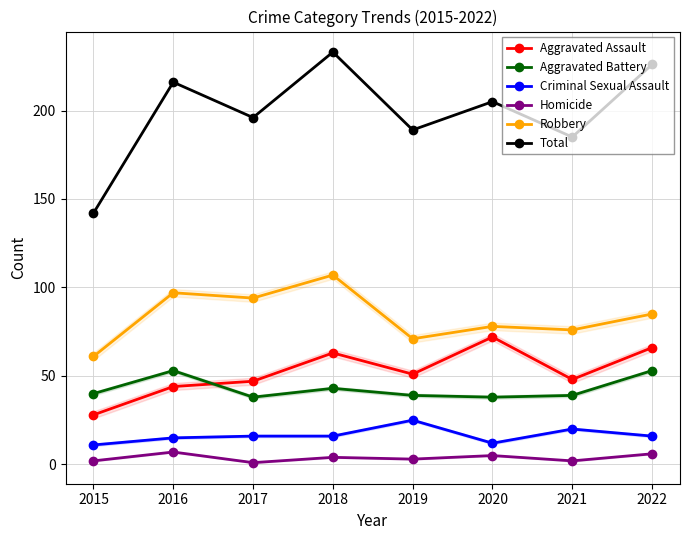

Read the Robbery value at 2016, to the nearest 10.

100